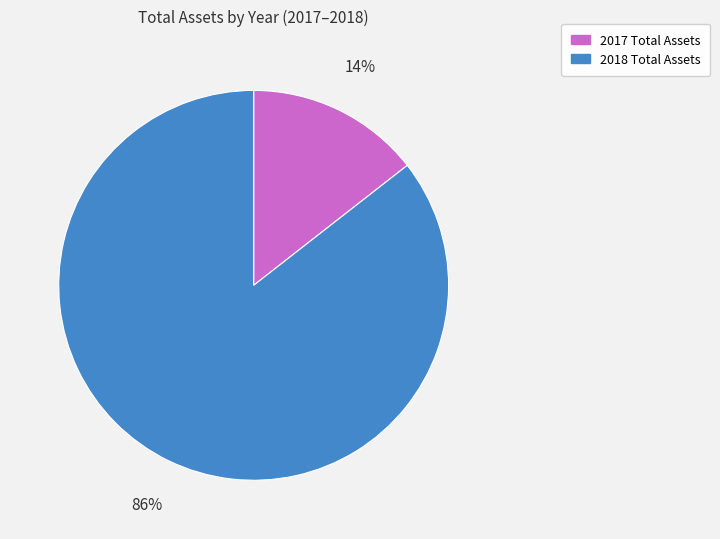

To the nearest percent, what is the combined percentage of 2017 and 2018?

100%